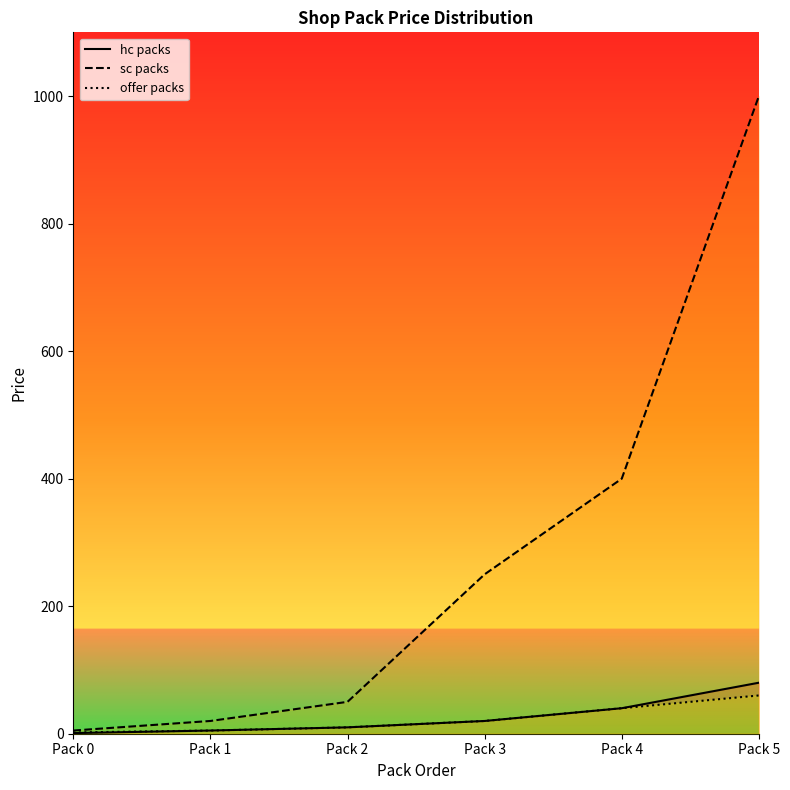

At how many categories does at least one series exceed 328?

2